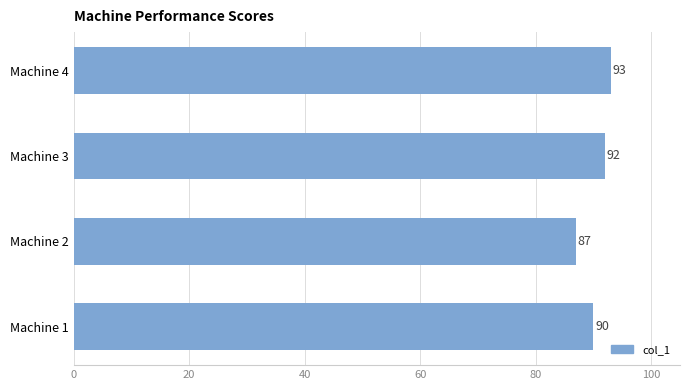

Reading bottom to top, extract all data points from this chart.

90	87	92	93